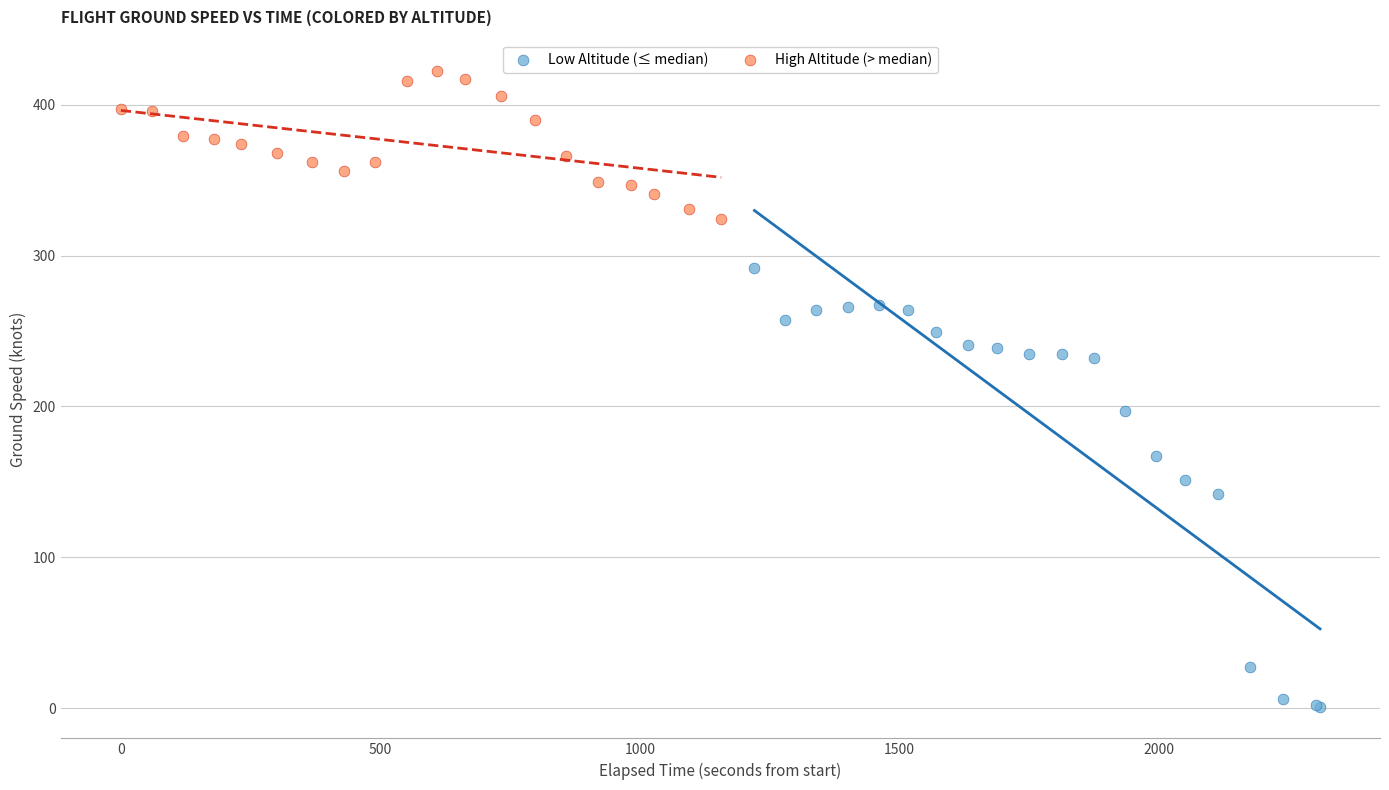

What are all the series names shown in the legend?

Low Altitude (≤ median), High Altitude (> median)